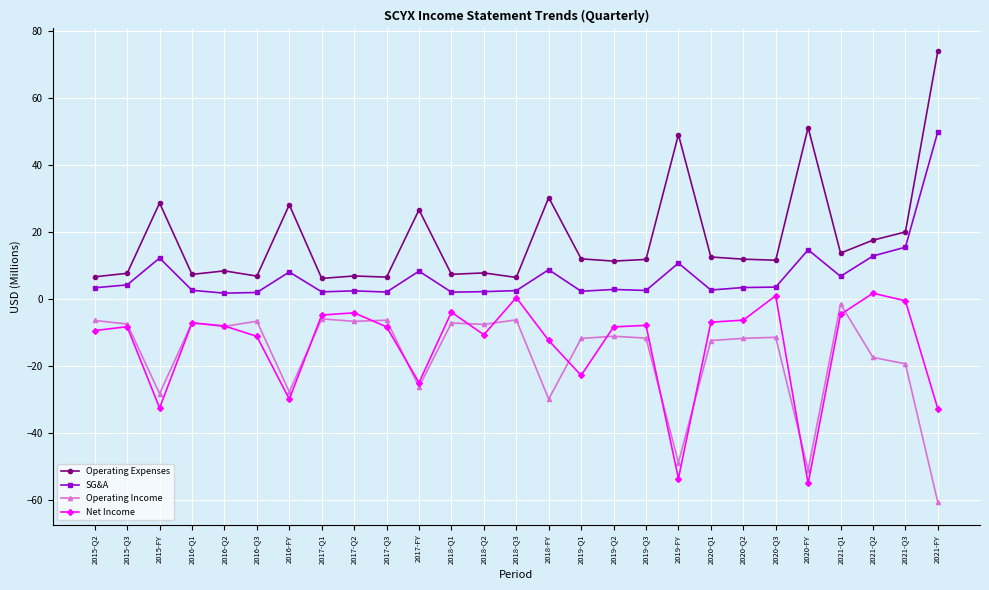

What is the minimum value shown in the chart?

-60.8